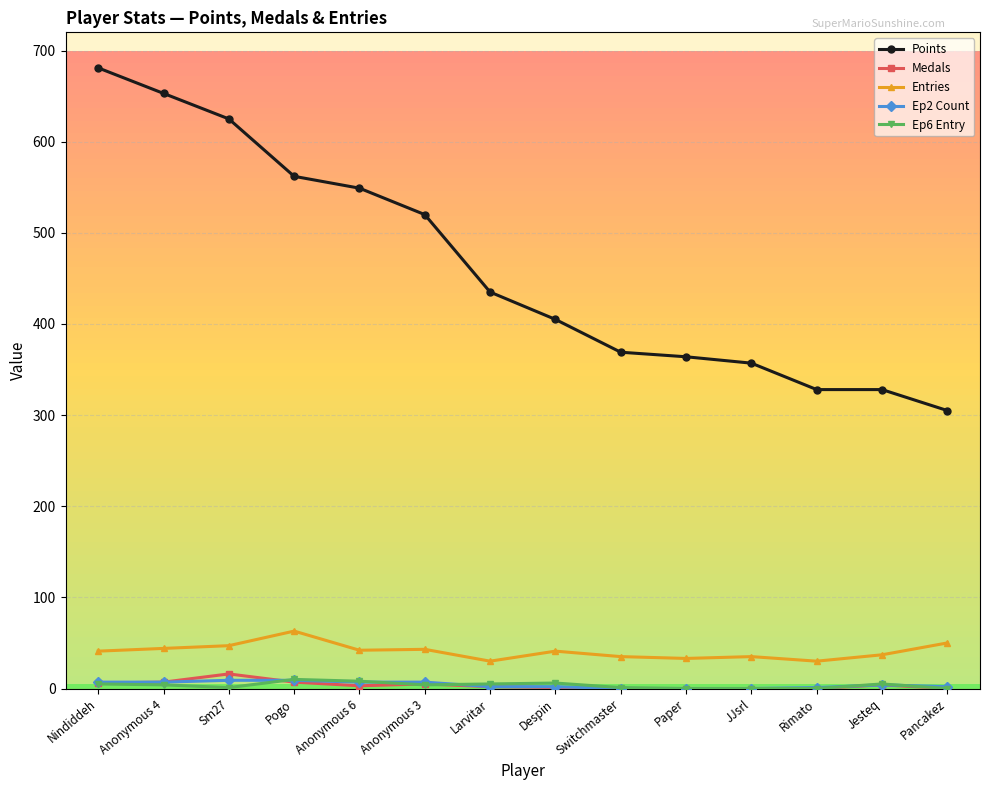

True or false: Points and Ep6 Entry intersect in this chart.

False